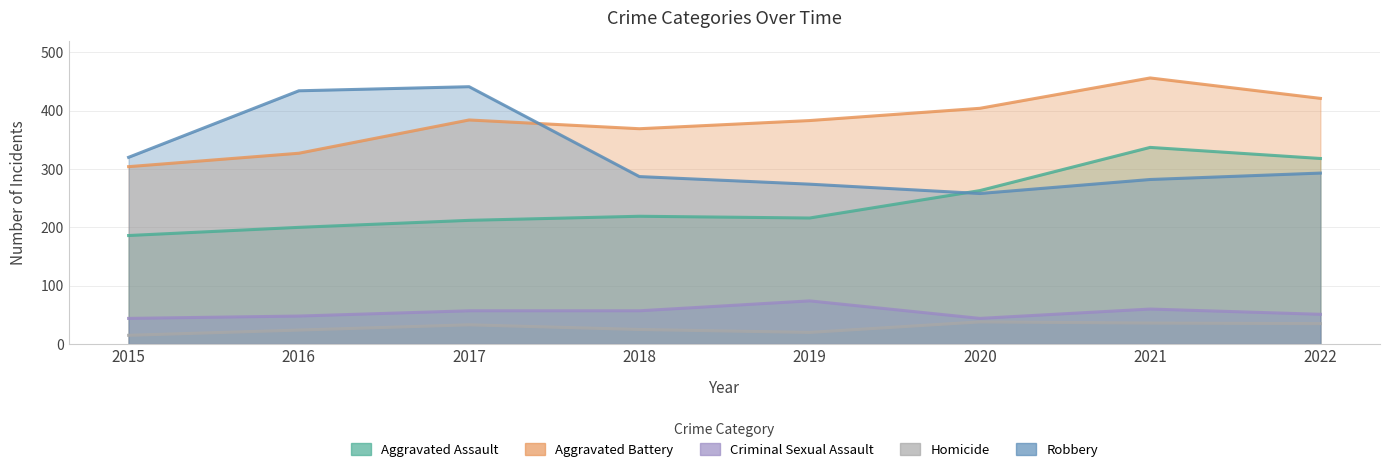

Is the value of Criminal Sexual Assault at 2018 greater than the value of Aggravated Battery at 2017?

No